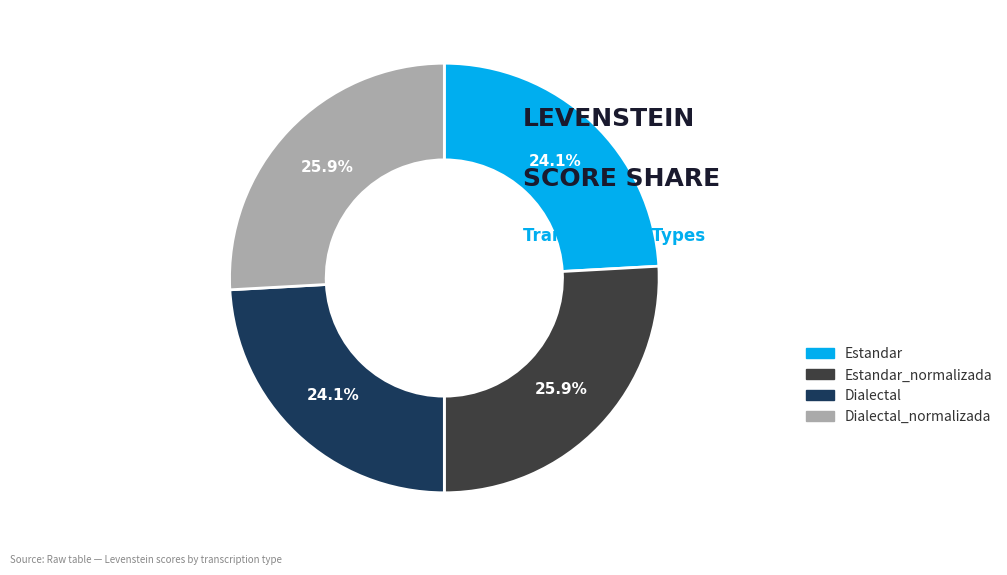

Approximately how many times larger is the value at Dialectal_normalizada compared to Dialectal?

1.1